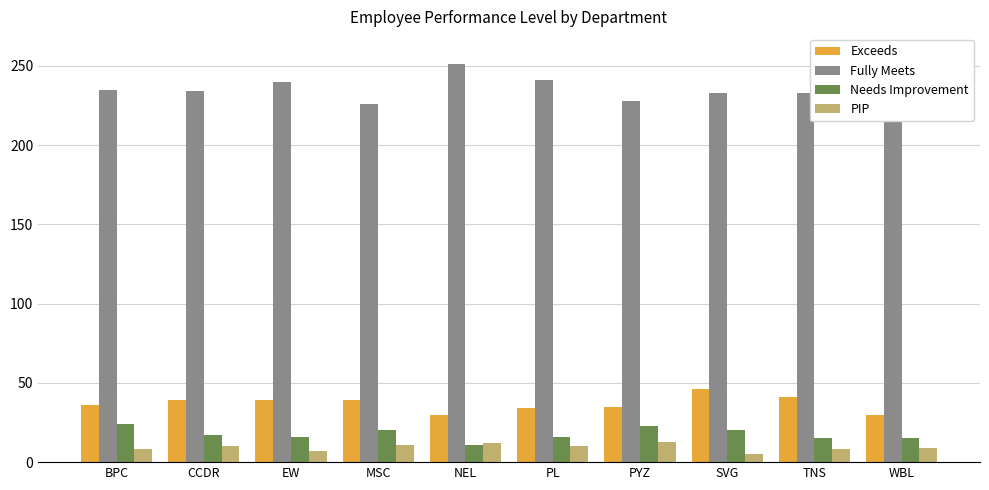

What is the average value of the Needs Improvement series?

18